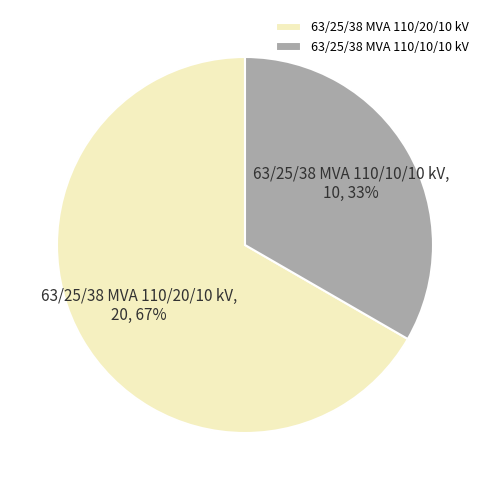

True or false: 63/25/38 MVA 110/20/10 kV accounts for 67% of the total.

True